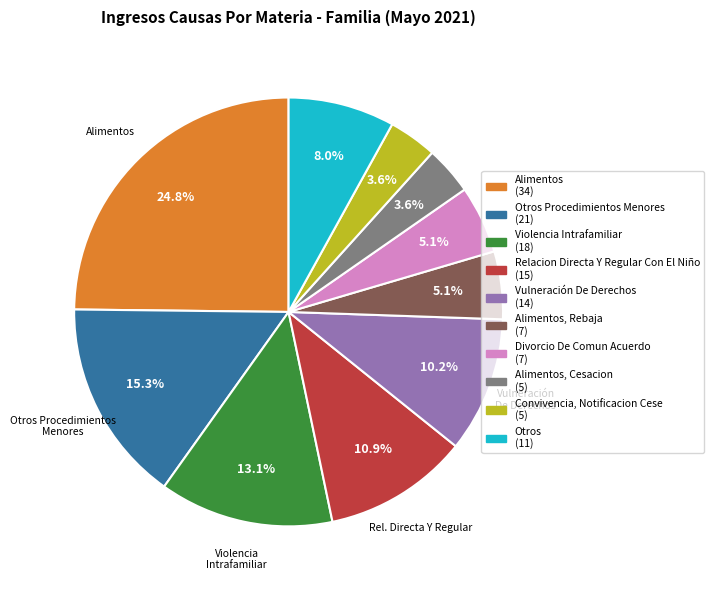

Is there any slice that represents more than half of the pie?

No